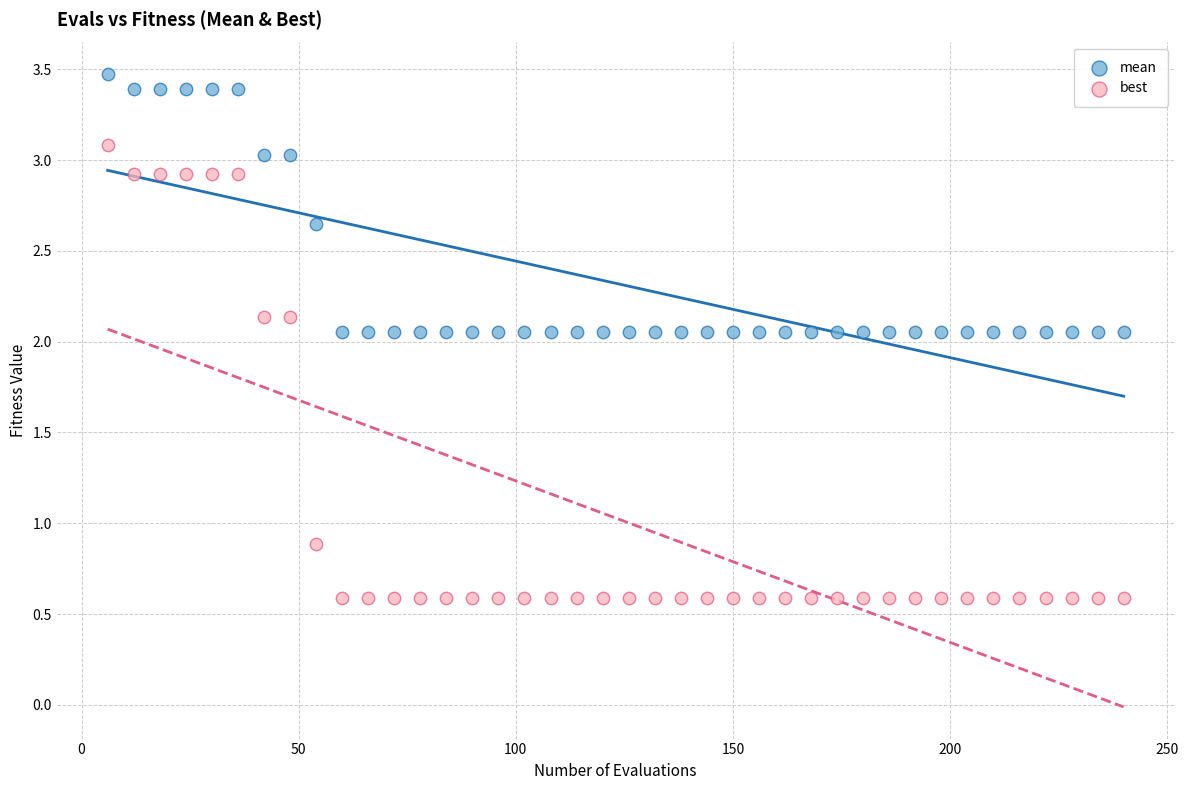

Across all data points, what is the range of Y values (max minus min)?

2.9